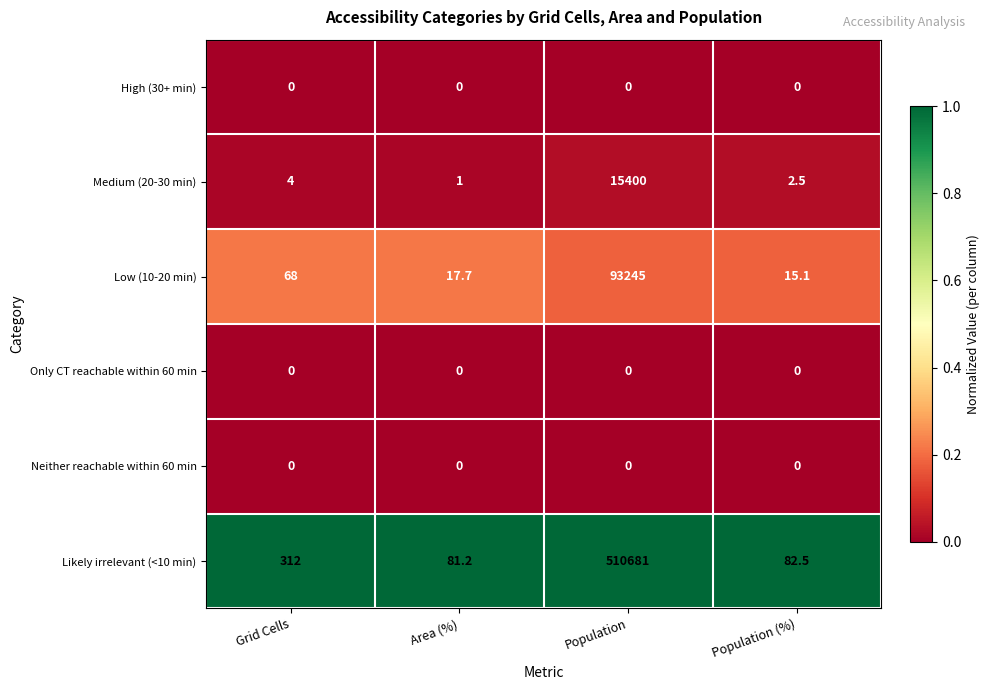

At how many categories does at least one series exceed 0?

4